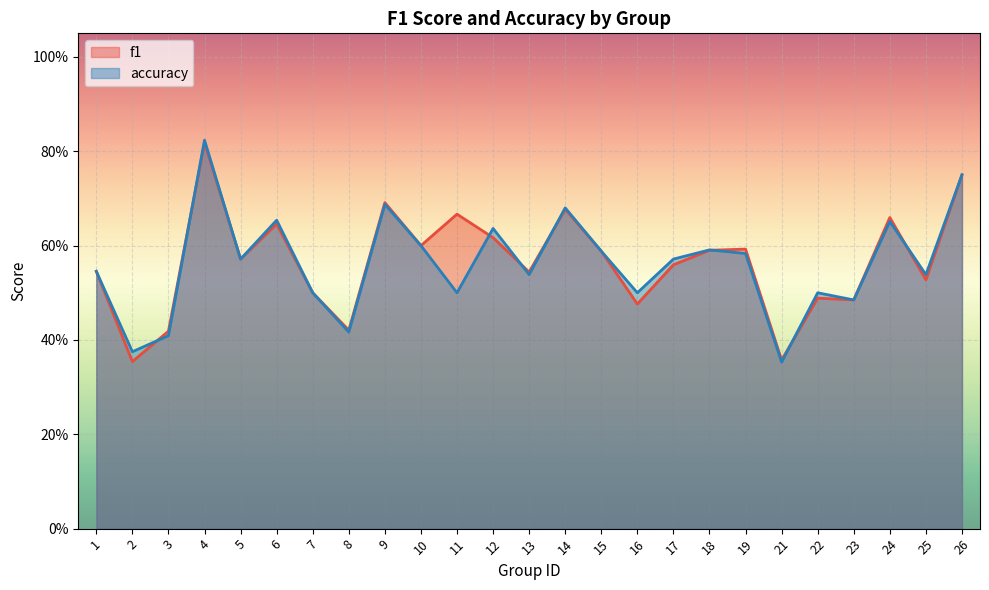

Between 22 and 24, which series saw the biggest shift?

f1